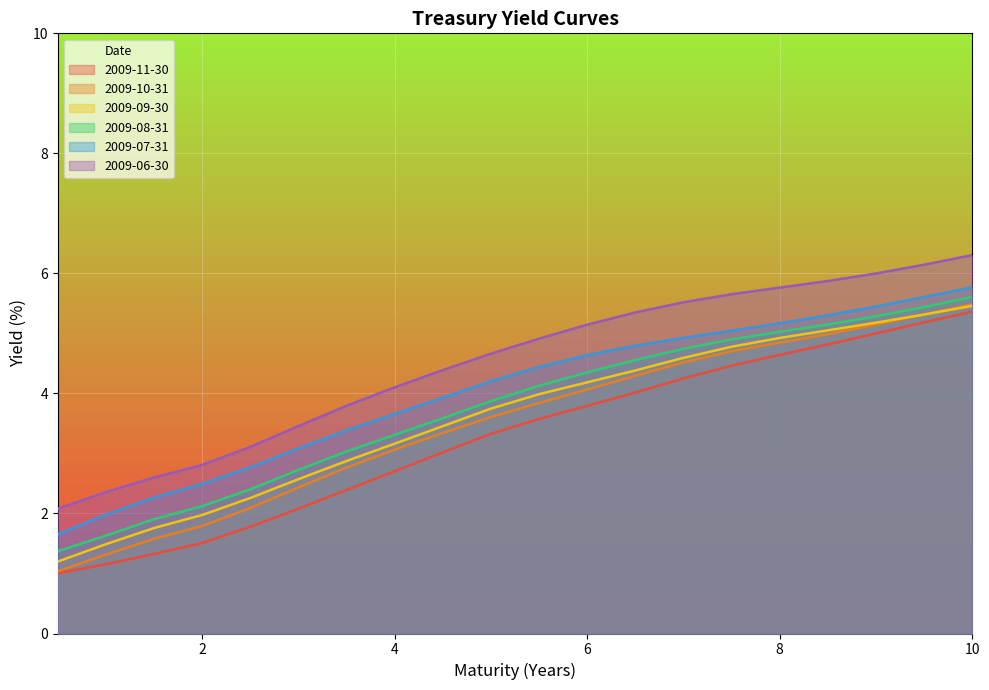

What is the difference between the highest and lowest values at 1.0?

1.2